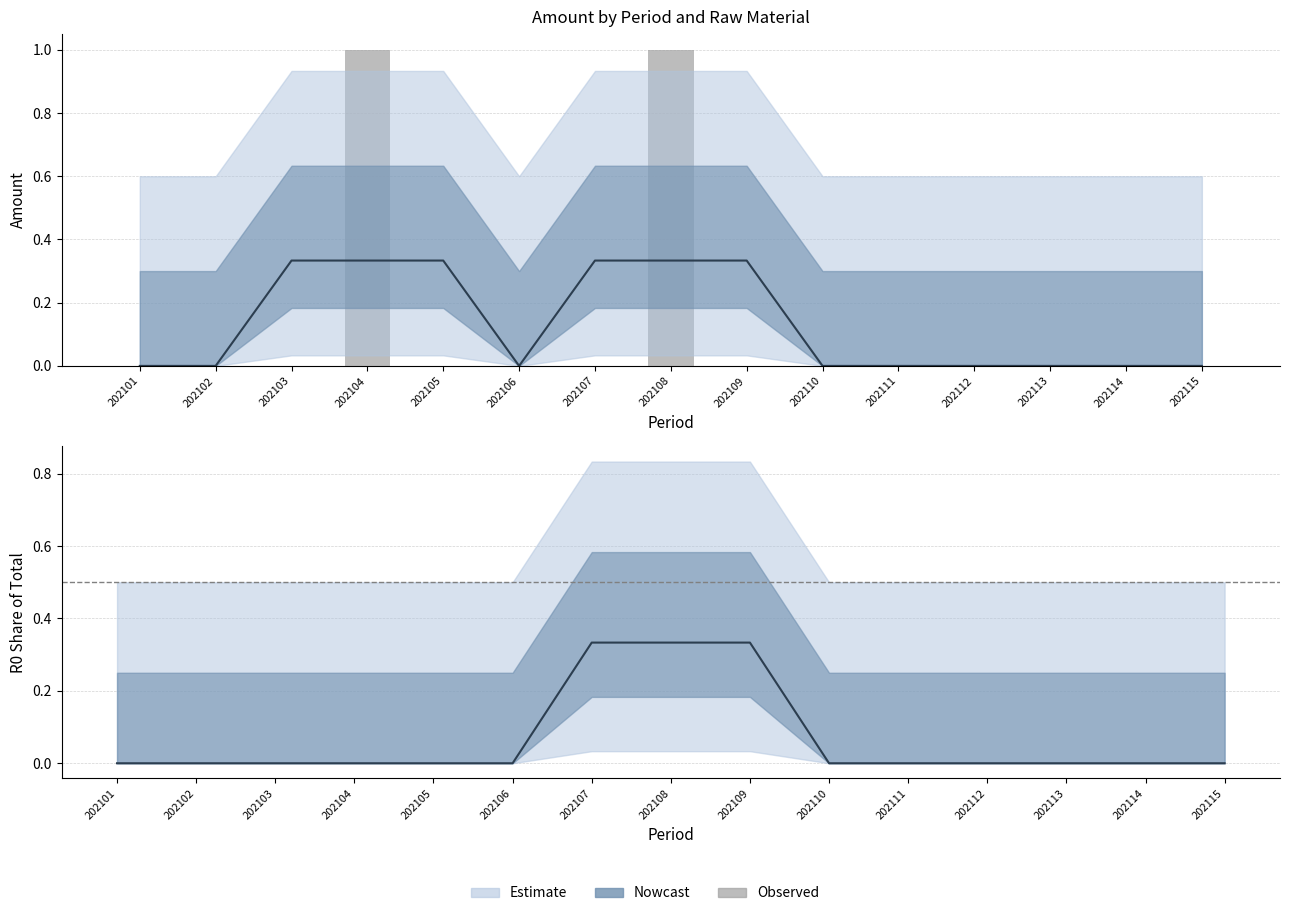

Rank the categories by value from lowest to highest.

202101, 202102, 202103, 202105, 202106, 202107, 202109, 202110, 202111, 202112, 202113, 202114, 202115, 202104, 202108